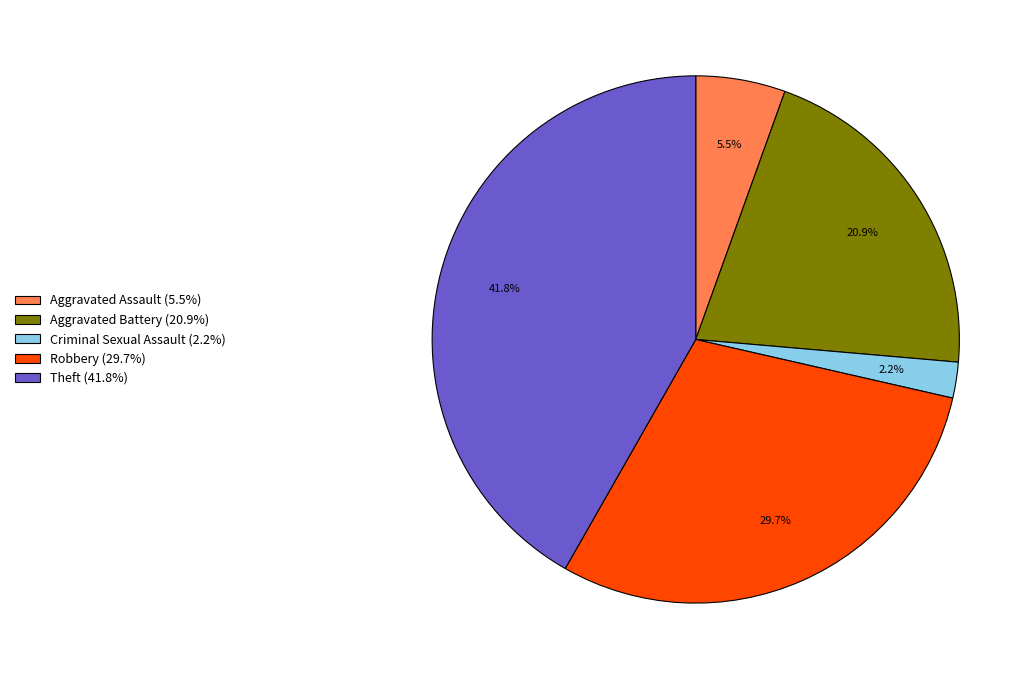

How many segments does this pie chart have?

5